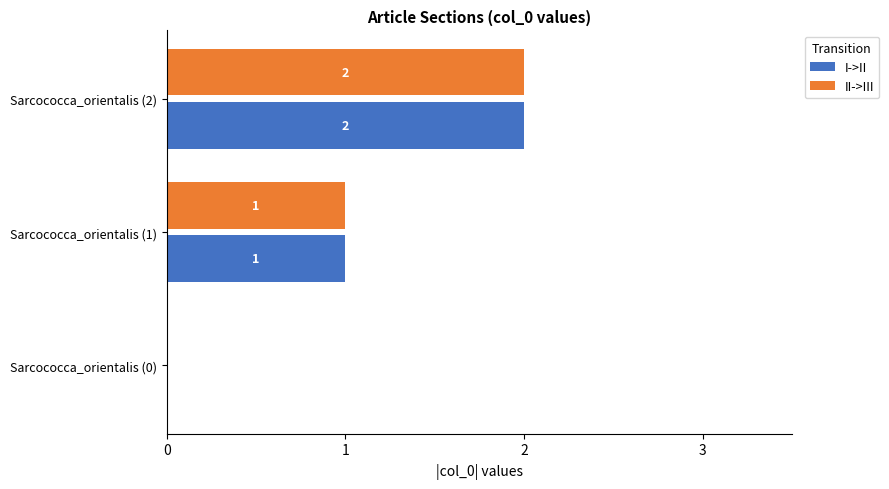

How many distinct data groups are displayed?

2